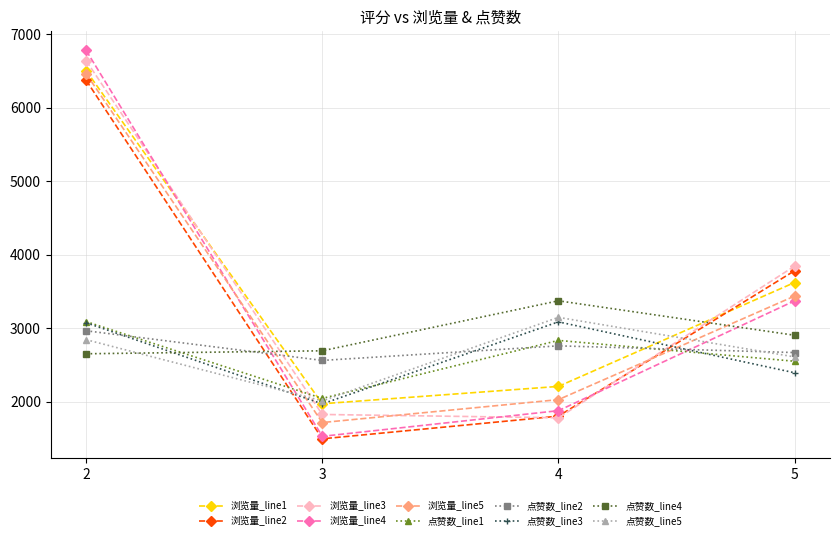

Rank the categories by 点赞数_line1 value from lowest to highest.

3, 5, 4, 2